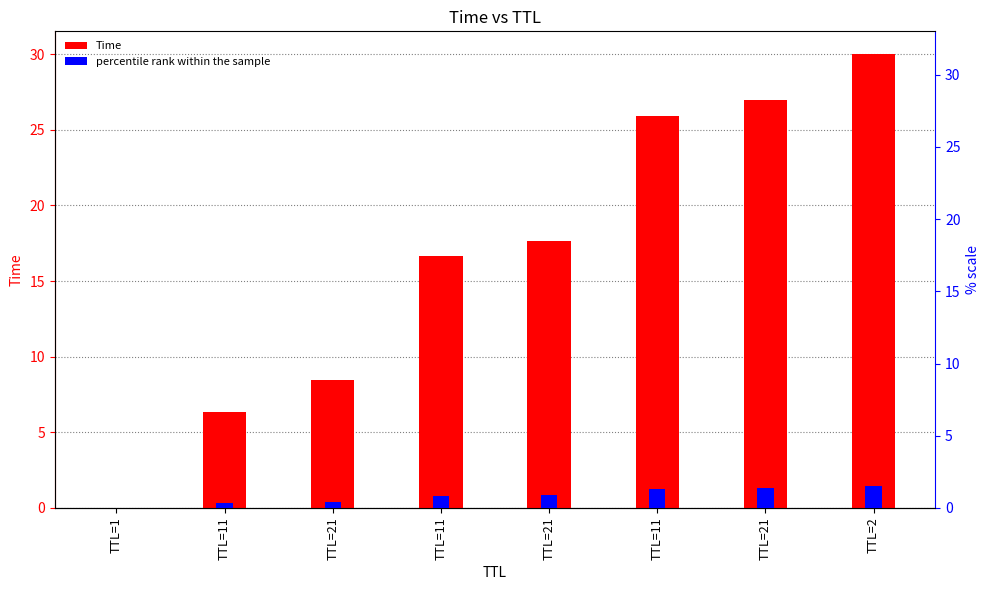

What is the total value across all series at TTL=21?

8.9